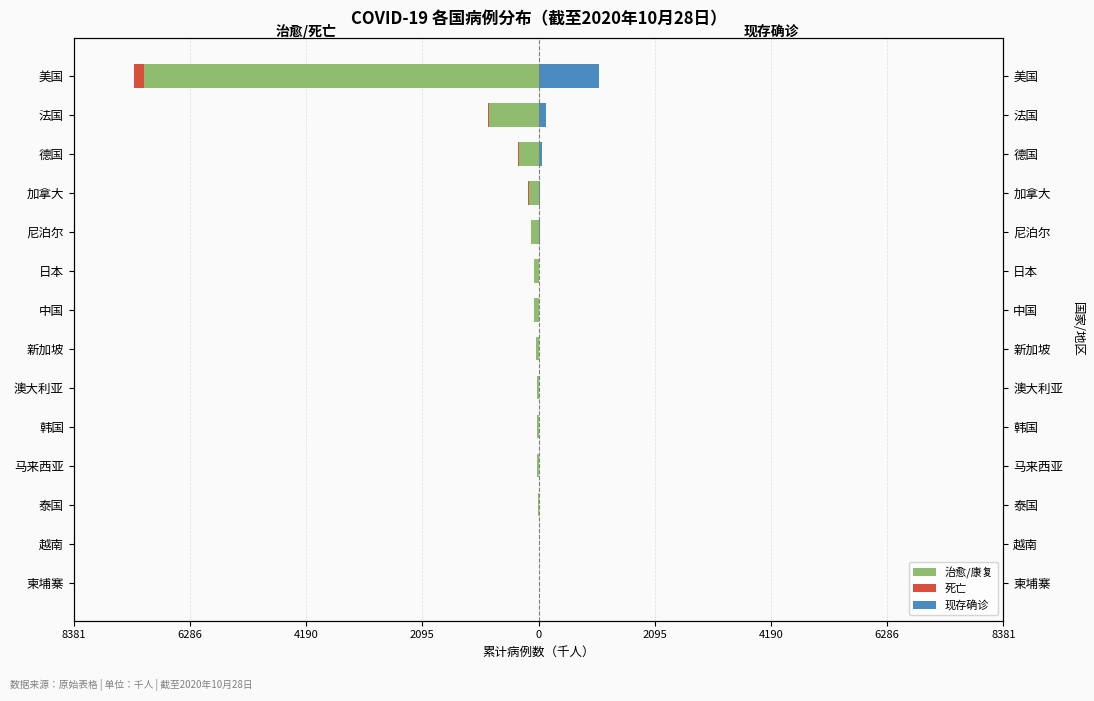

Reading left to right, transcribe all the data shown in this chart.

治愈/康复: -0.2	-1.0	-3.2	-20.8	-21.8	-23.4	-49.3	-86.4	-81.5	-130.1	-181.0	-354.3	-891.3	-7120.2
死亡: -0.0	-0.0	-0.1	-0.5	-0.5	-0.5	-1.2	-4.7	-1.9	-3.1	-4.3	-8.3	-21.0	-167.5
现存确诊: 0.0	0.1	0.5	3.2	3.3	3.6	7.5	0.4	12.5	19.9	27.7	54.2	136.3	1089.0